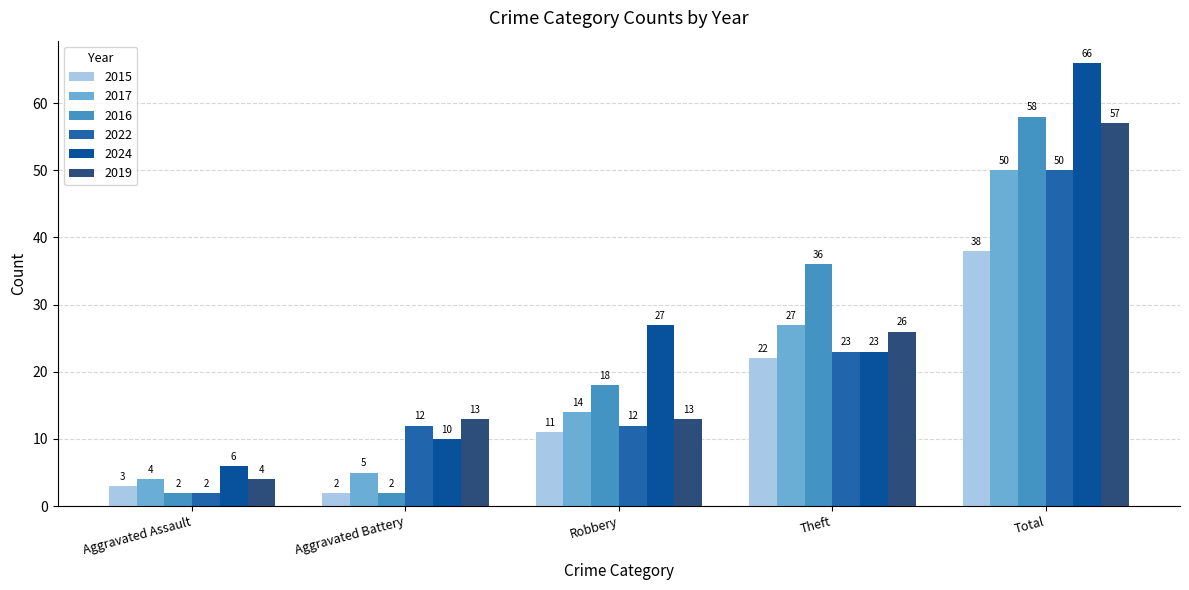

How many distinct data groups are displayed?

6